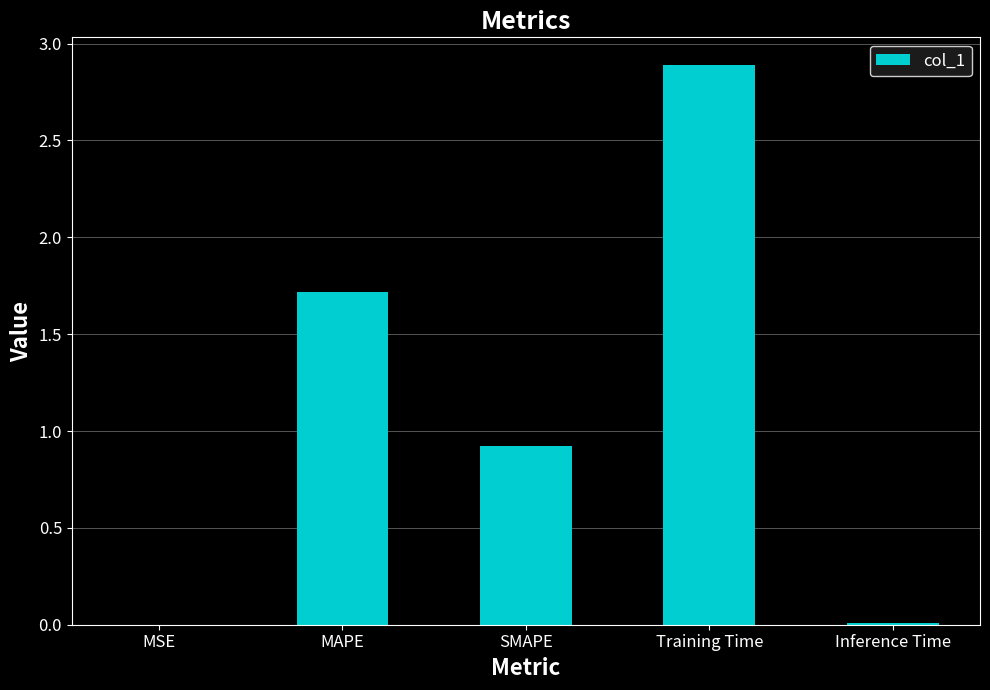

What is the greatest value displayed?

2.9